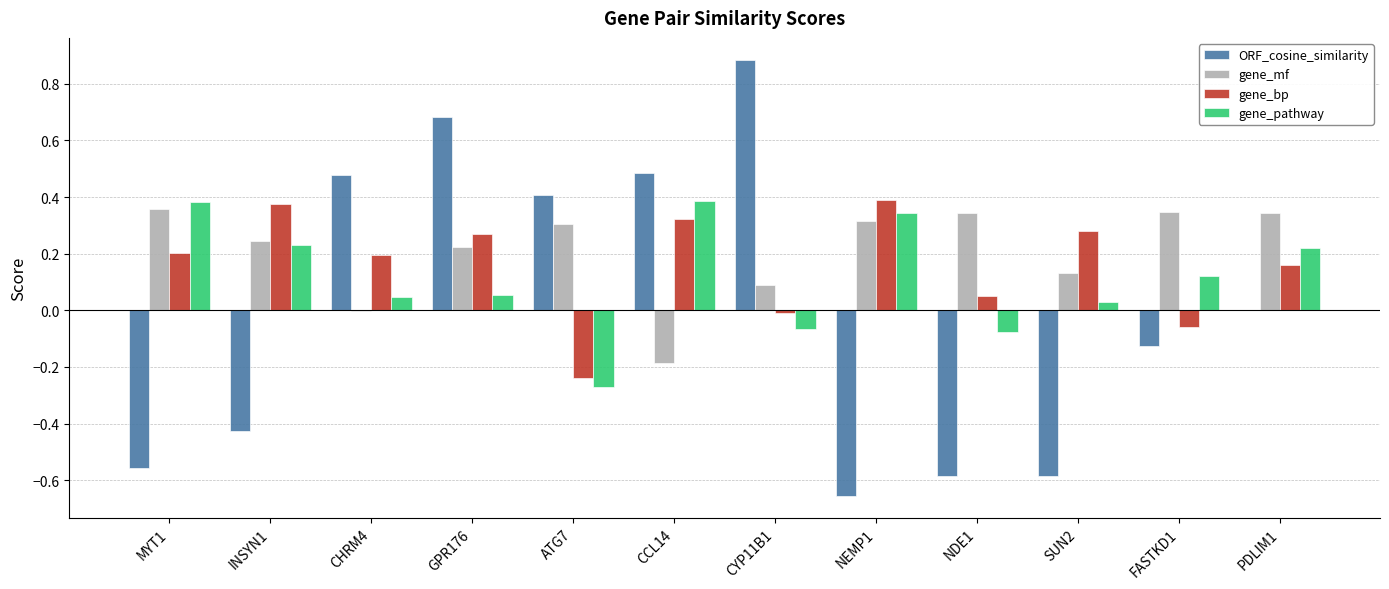

True or false: gene_bp has a value of 0.2 at MYT1.

True